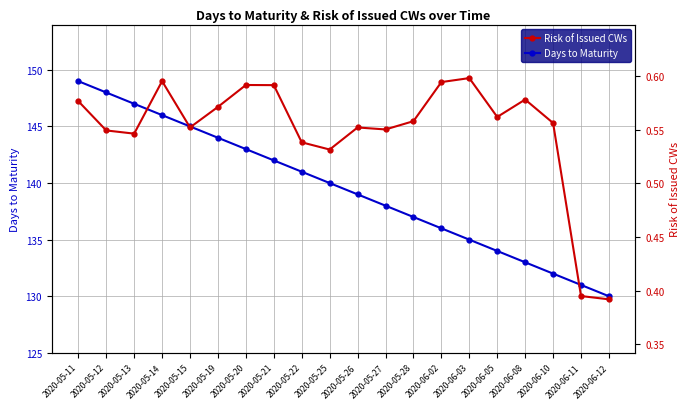

Rank the series at 2020-05-28 from highest to lowest value.

Days to Maturity, Risk of Issued CWs